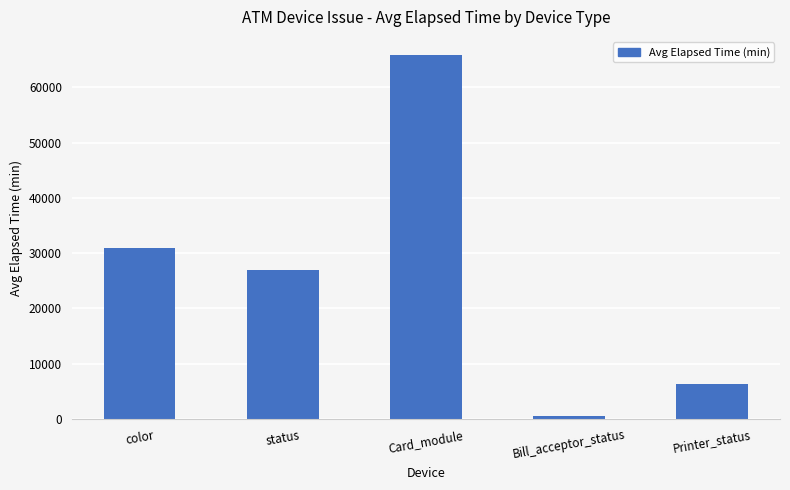

List the labels in order of value, smallest first.

Bill_acceptor_status, Printer_status, status, color, Card_module